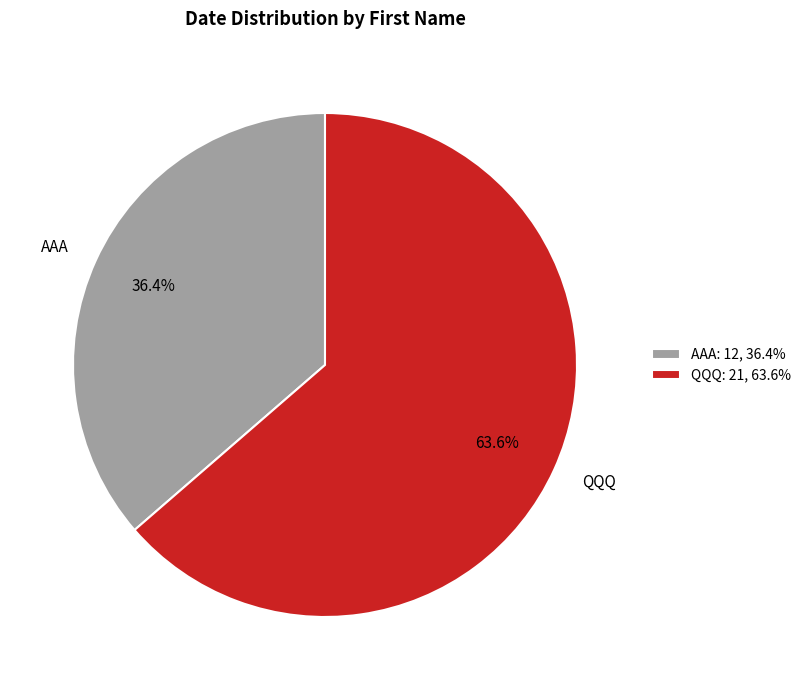

Which slice is the largest?

QQQ